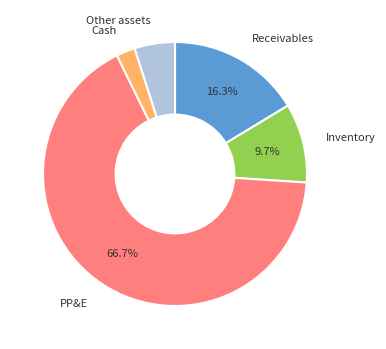

Is there any slice that represents more than half of the pie?

Yes